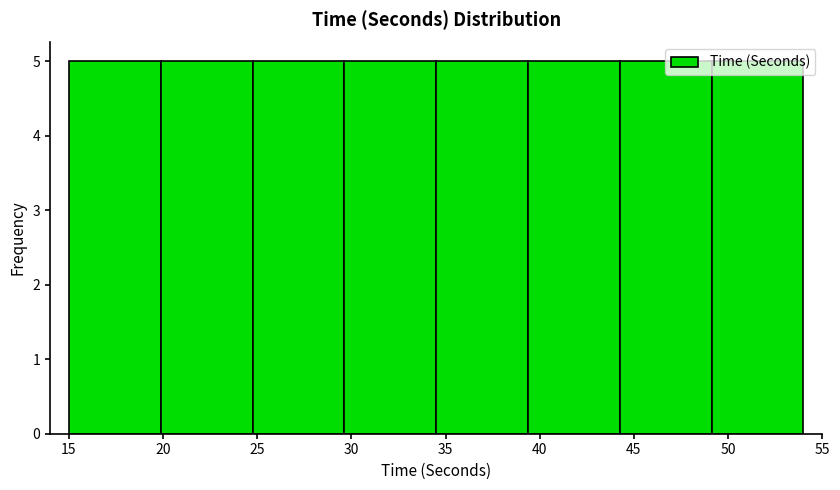

Reading left to right, list every bar in this chart as the range it spans on the x-axis followed by its height. Neither the bar edges nor the heights are printed on the chart, so give them approximately, as read against the axes.

15.0 to 20.0: 5
20.0 to 25.0: 5
25.0 to 29.5: 5
29.5 to 34.5: 5
34.5 to 39.5: 5
39.5 to 44.5: 5
44.5 to 49.0: 5
49.0 to 54.0: 5